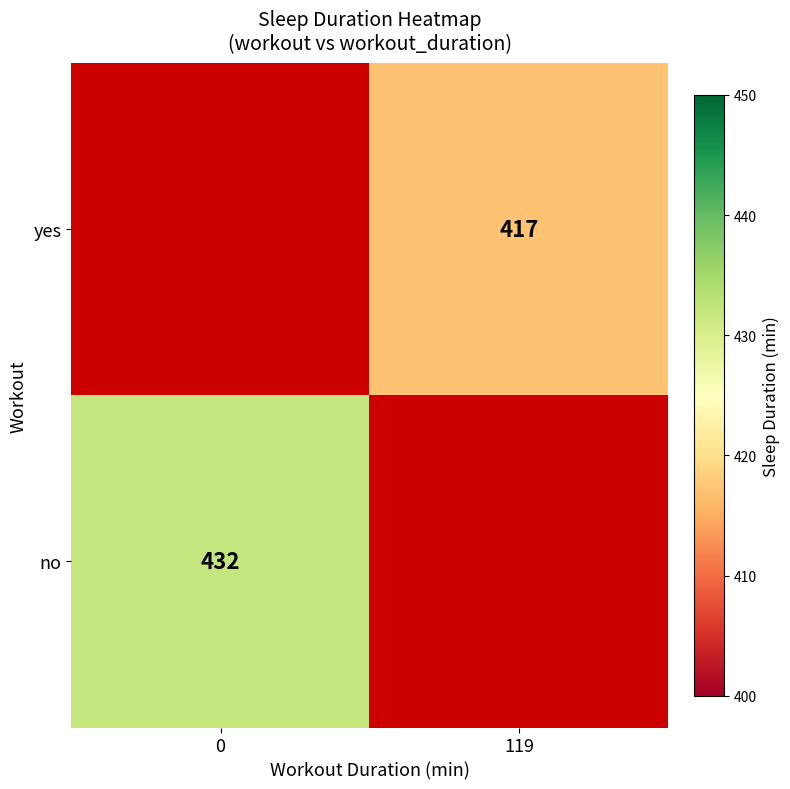

The no series shows 432 at 0. True or false?

True